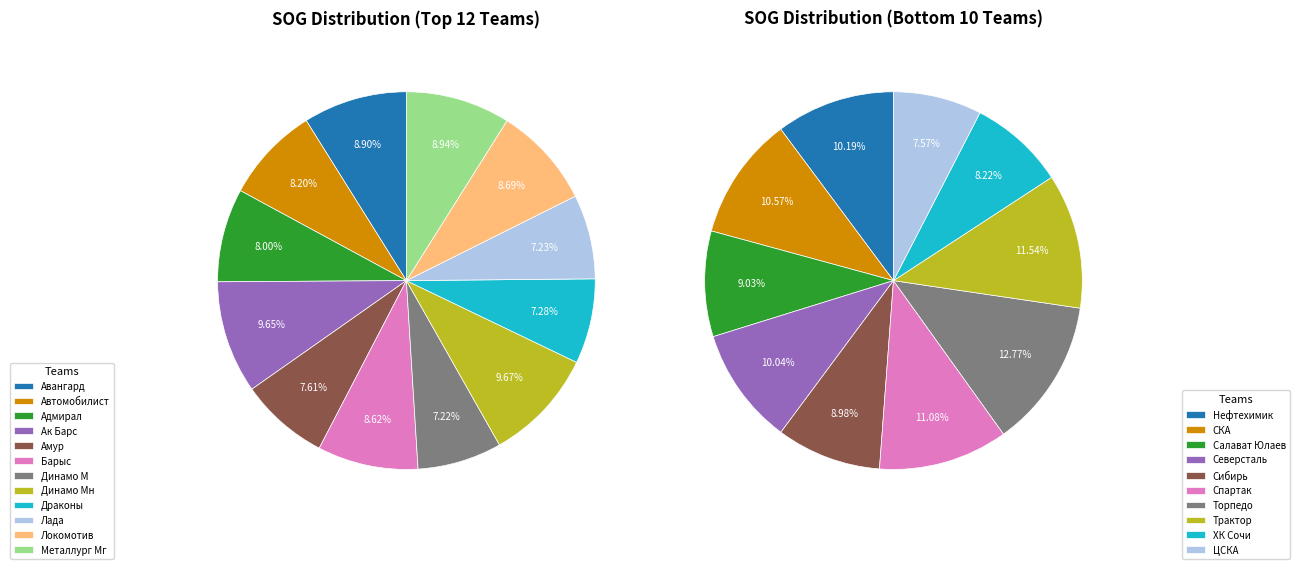

Rank the categories by value from highest to lowest.

Динамо Мн, Ак Барс, Металлург Мг, Авангард, Локомотив, Барыс, Автомобилист, Адмирал, Амур, Драконы, Лада, Динамо М